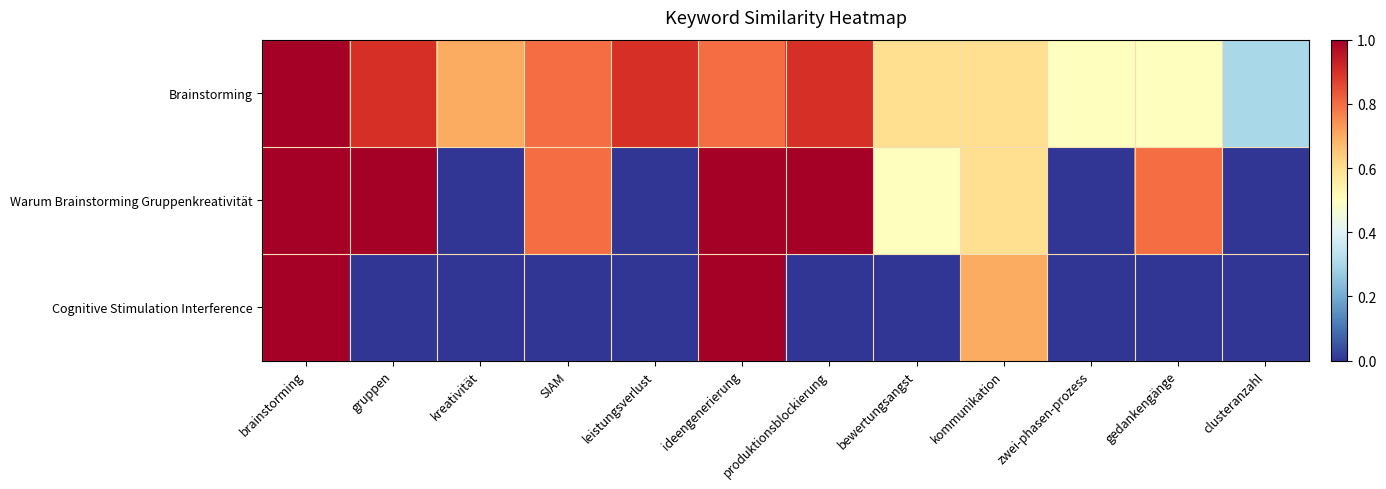

Reading left to right, extract all data points from this chart.

Brainstorming: brainstorming=1.0	gruppen=0.9	kreativität=0.7	SIAM=0.8	leistungsverlust=0.9	ideengenerierung=0.8	produktionsblockierung=0.9	bewertungsangst=0.6	kommunikation=0.6	zwei-phasen-prozess=0.5	gedankengänge=0.5	clusteranzahl=0.3
Warum Brainstorming Gruppenkreativität: brainstorming=1.0	gruppen=1.0	kreativität=0.0	SIAM=0.8	leistungsverlust=0.0	ideengenerierung=1.0	produktionsblockierung=1.0	bewertungsangst=0.5	kommunikation=0.6	zwei-phasen-prozess=0.0	gedankengänge=0.8	clusteranzahl=0.0
Cognitive Stimulation Interference: brainstorming=1.0	gruppen=0.0	kreativität=0.0	SIAM=0.0	leistungsverlust=0.0	ideengenerierung=1.0	produktionsblockierung=0.0	bewertungsangst=0.0	kommunikation=0.7	zwei-phasen-prozess=0.0	gedankengänge=0.0	clusteranzahl=0.0